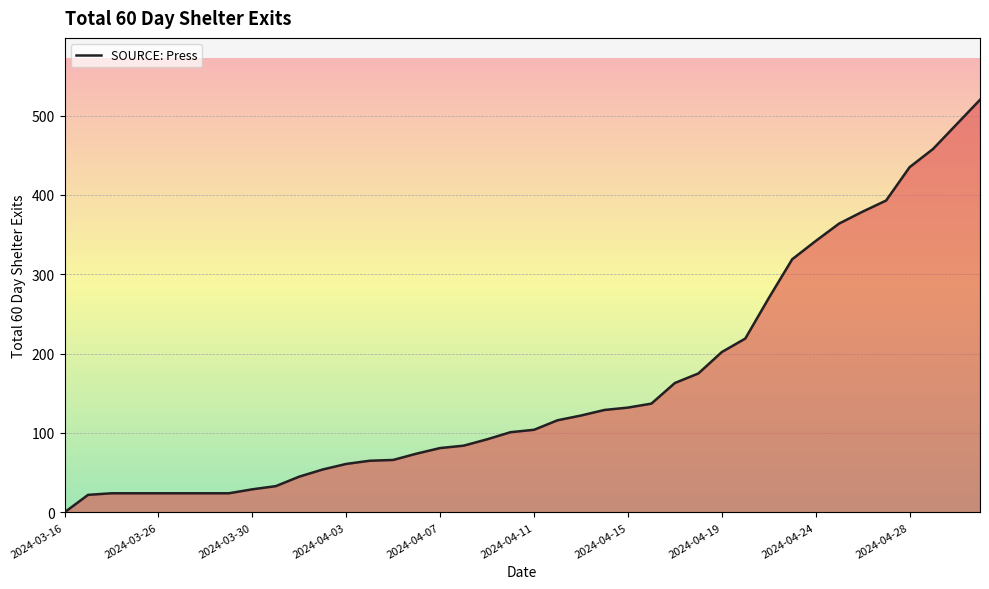

What is the maximum value shown in the chart?

520